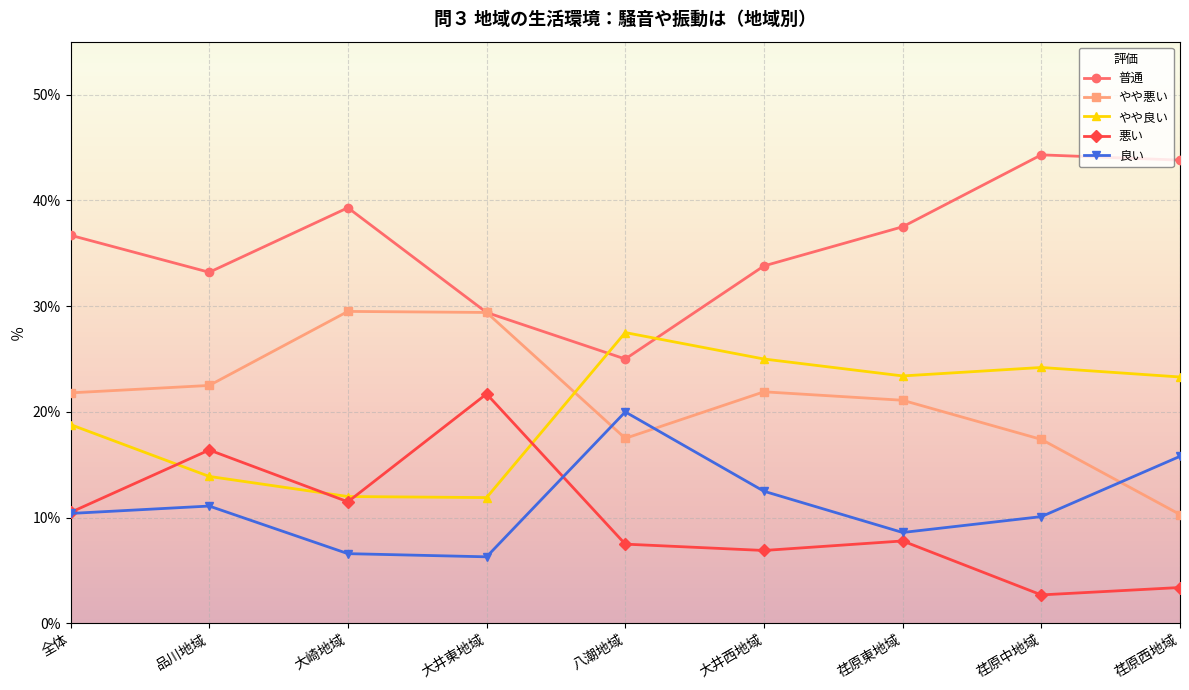

How many lines are shown in the chart?

5